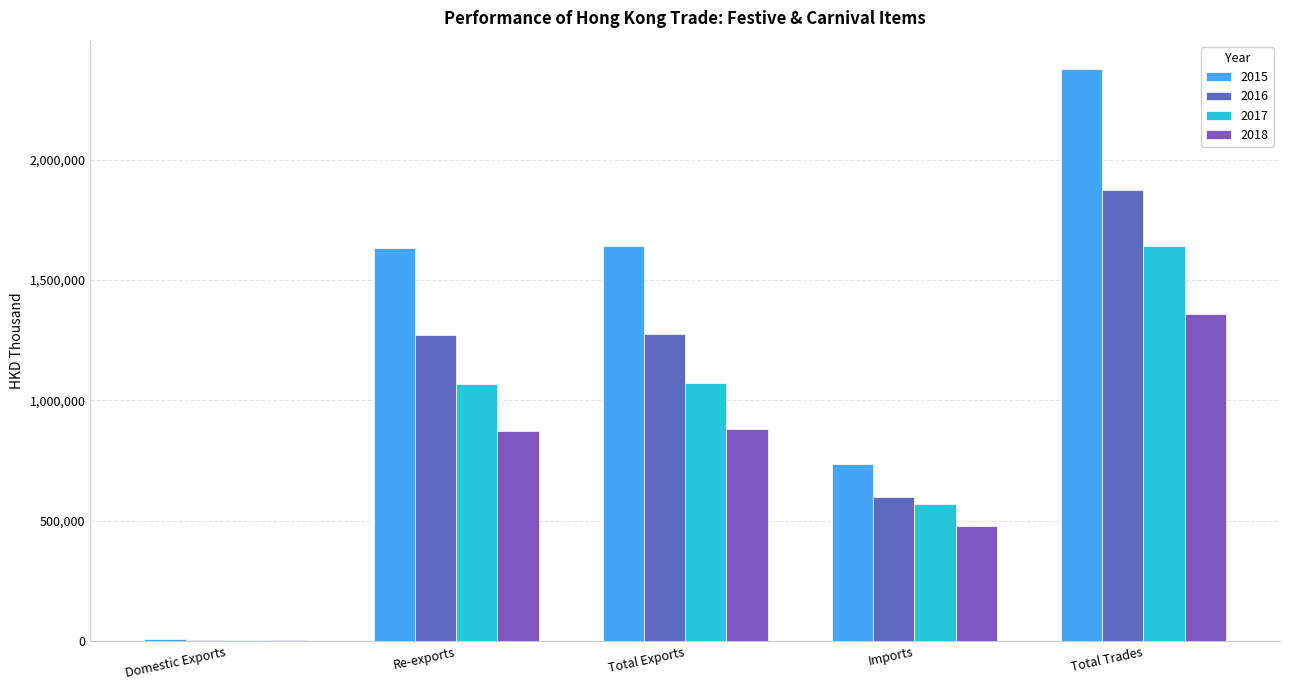

Rank the series at Total Exports from lowest to highest value.

2018, 2017, 2016, 2015